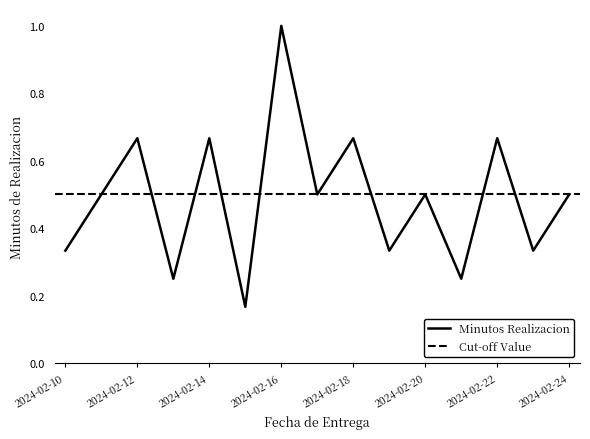

At which category does the data reach its first local peak?

2024-02-12